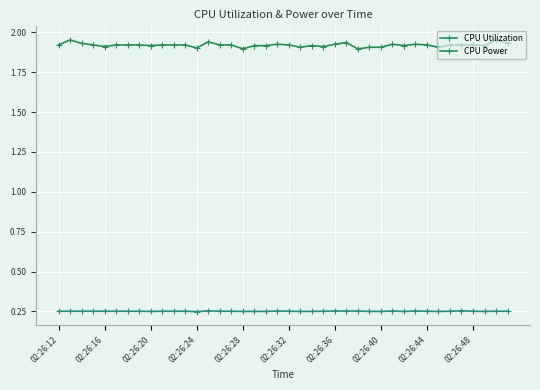

How many series are shown in this chart?

2